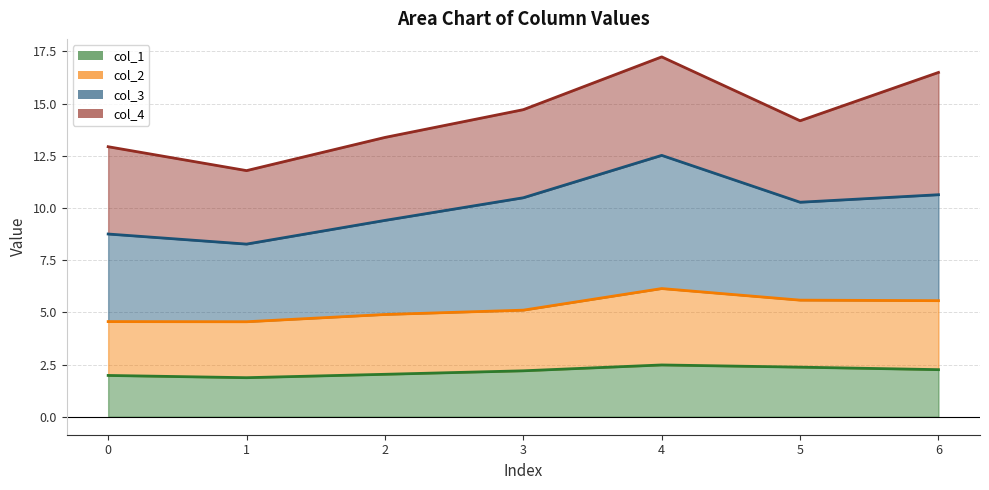

How many interior local peaks does the col_2 series have?

1